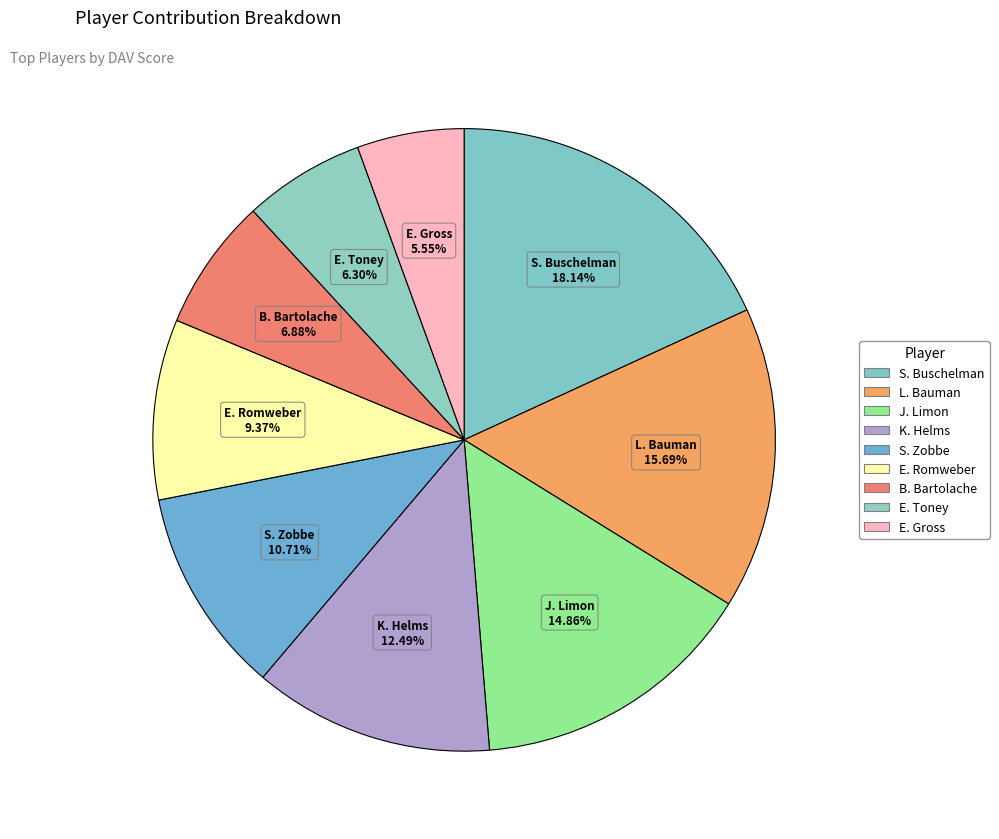

How many slices are in this pie chart?

9